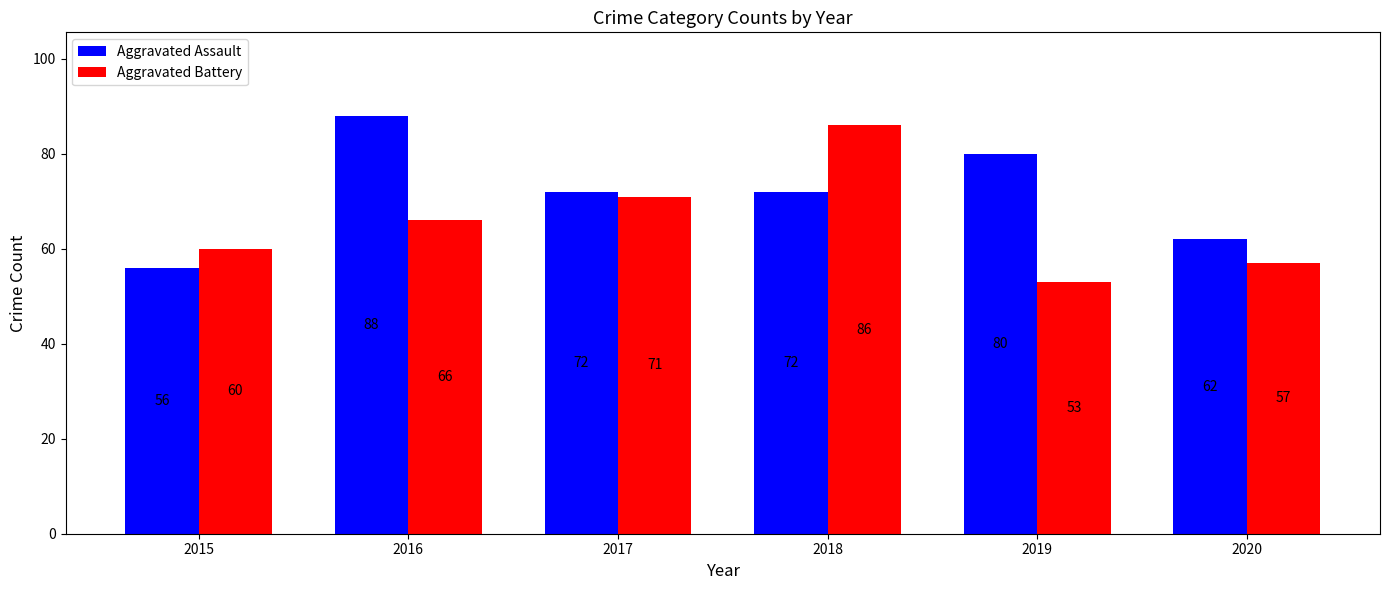

What is the average value of the Aggravated Battery series?

66